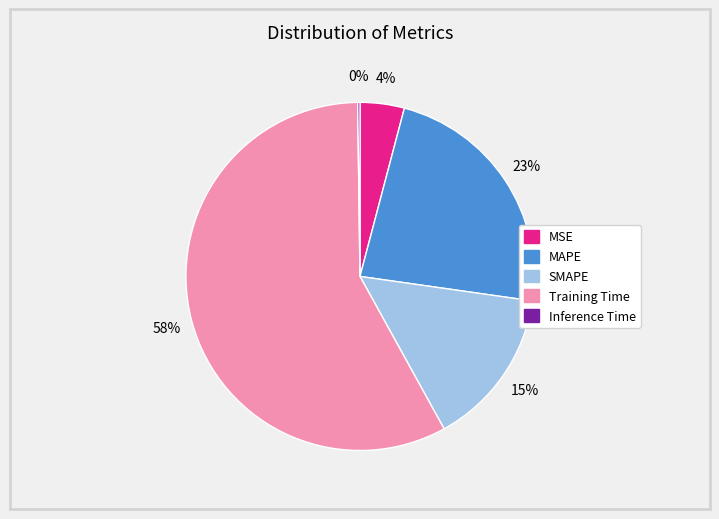

Does MAPE account for over 50% of the chart?

No